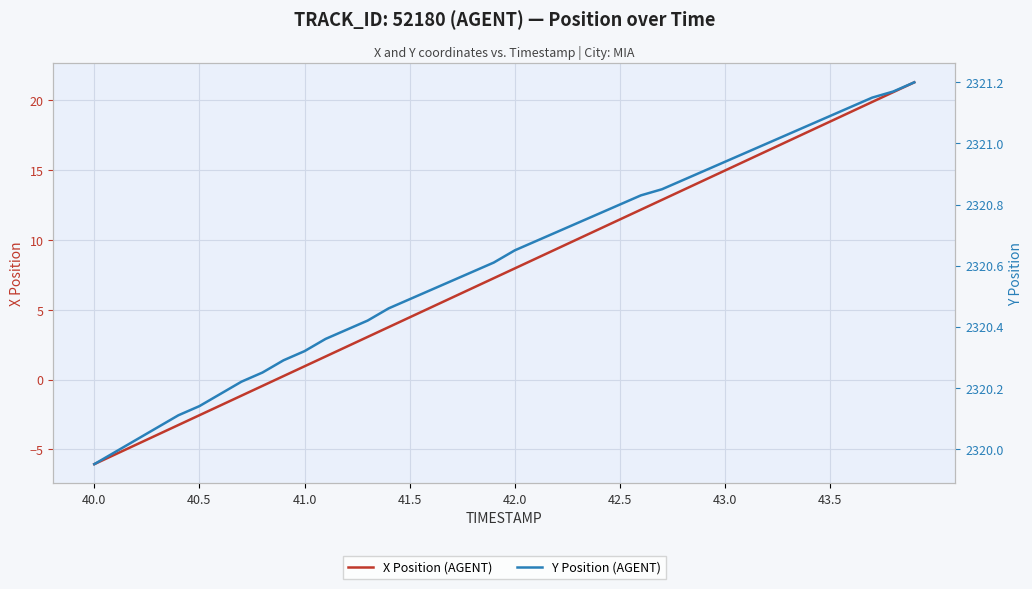

The Y Position (AGENT) series shows 4050.7 at 34. True or false?

False